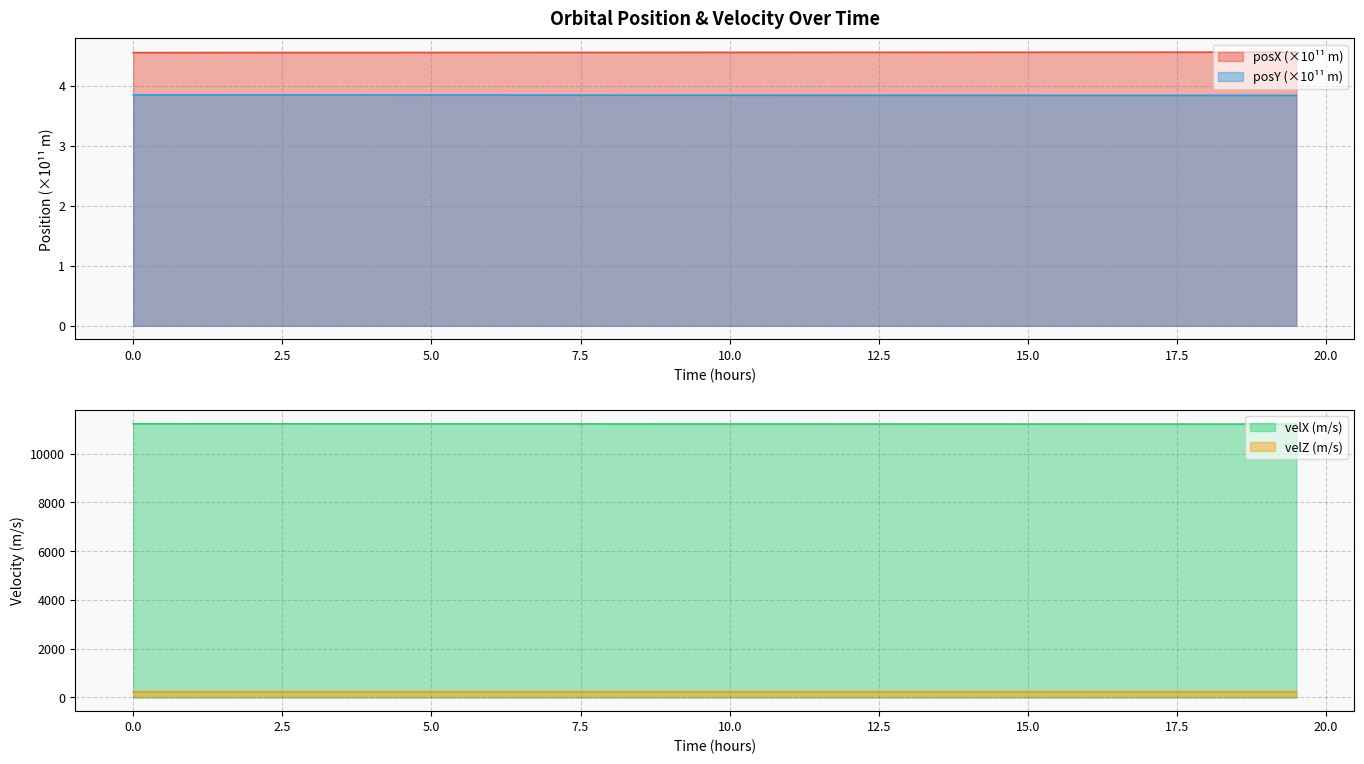

Is it true that posX (×10¹¹ m) equals 4.5 at 0.0?

True